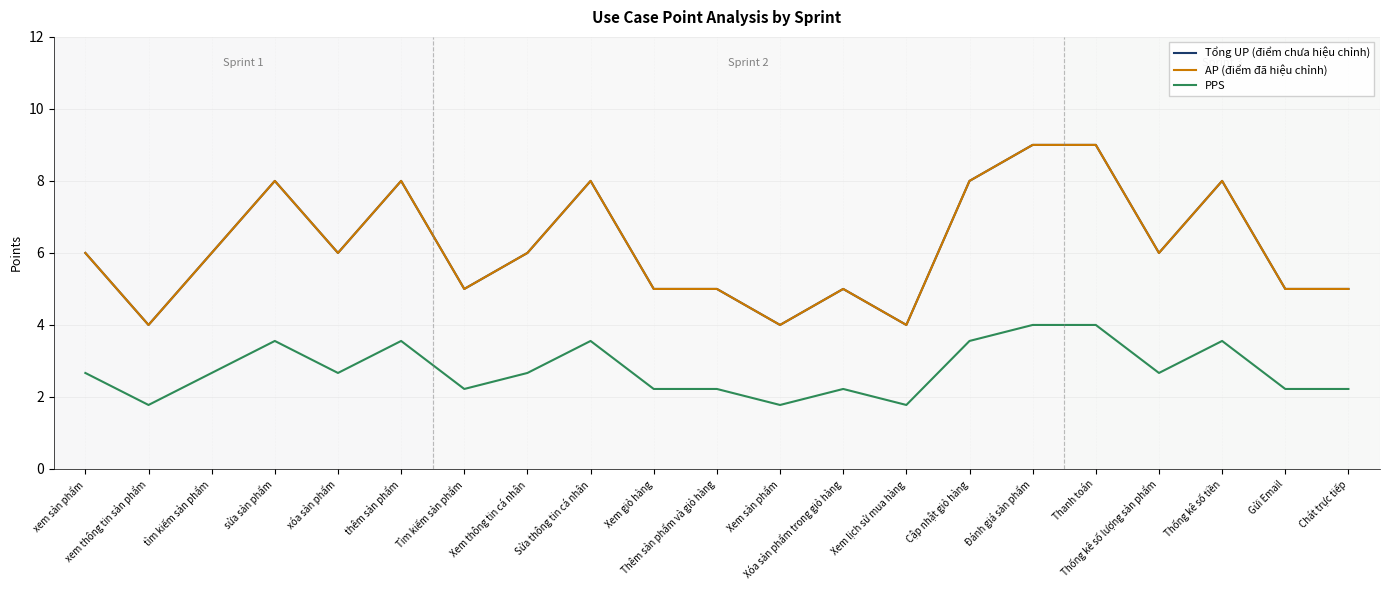

Is this an area chart (filled region under the line)?

No